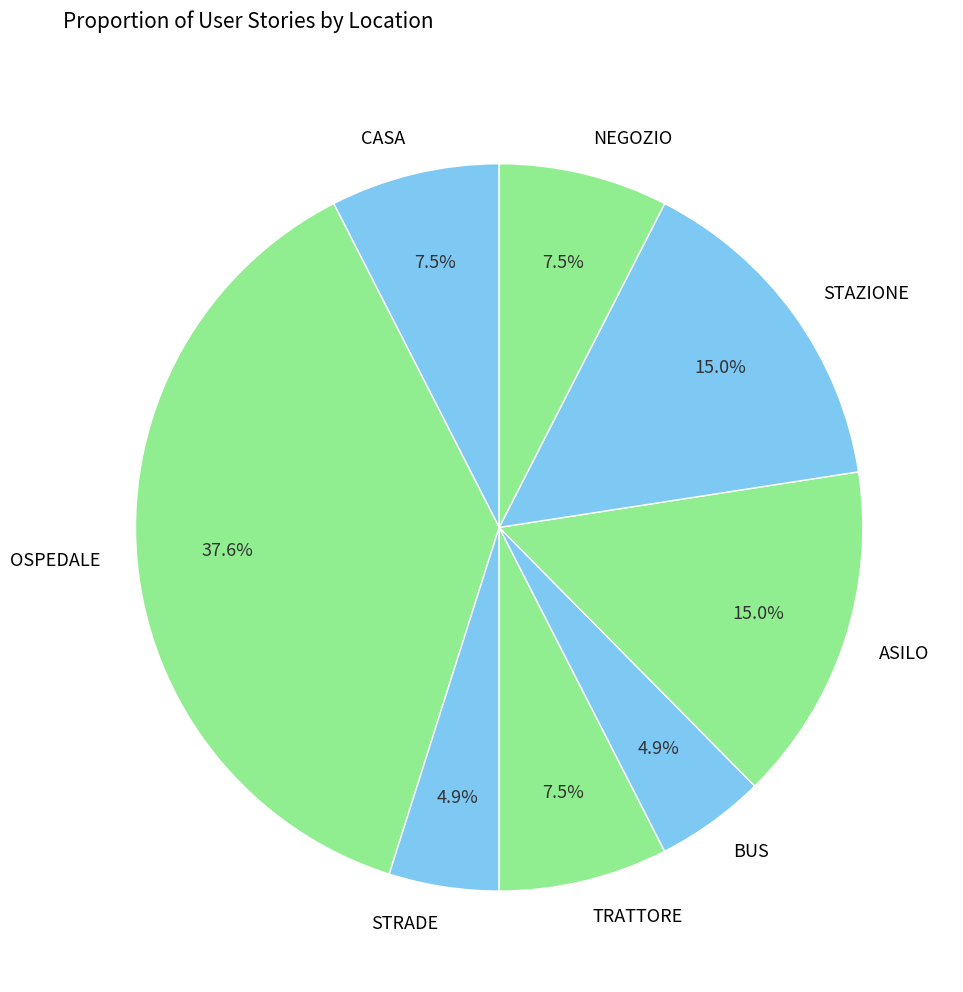

To the nearest percent, what percentage of the pie is OSPEDALE?

38%